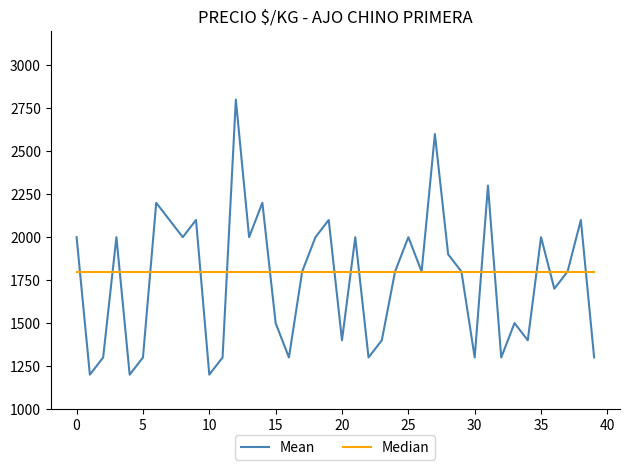

Rank the series by their maximum value, from highest to lowest.

Mean, Median